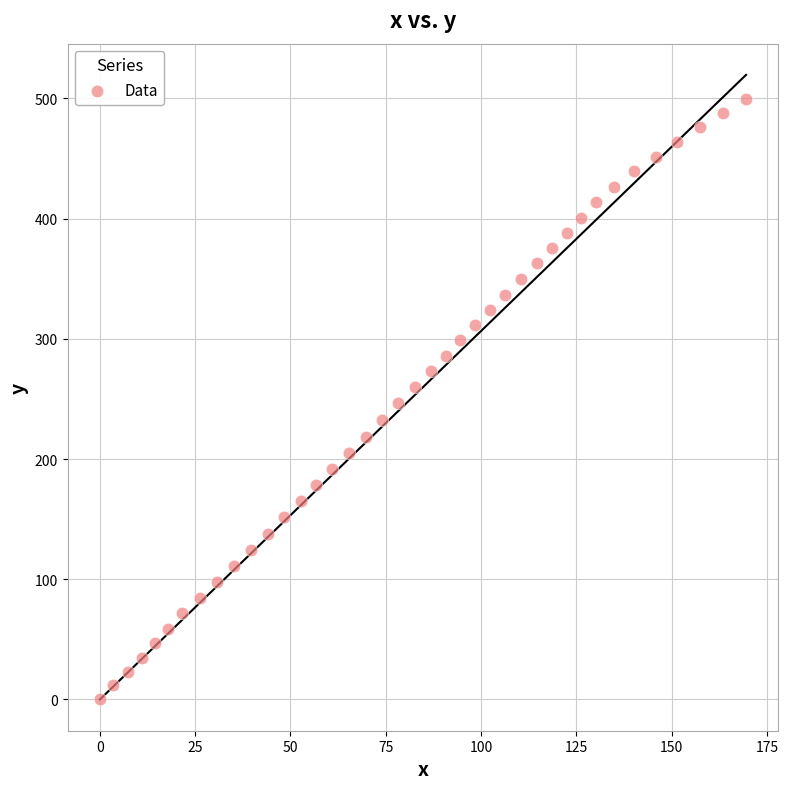

What is the range of Y values (max minus min)?

499.7